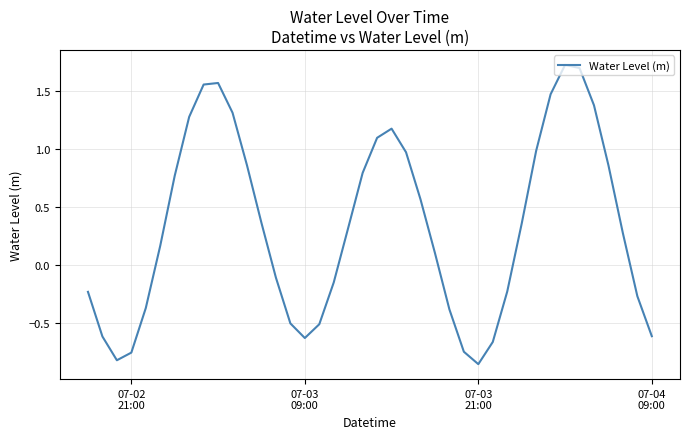

What is the maximum value shown in the chart?

1.7